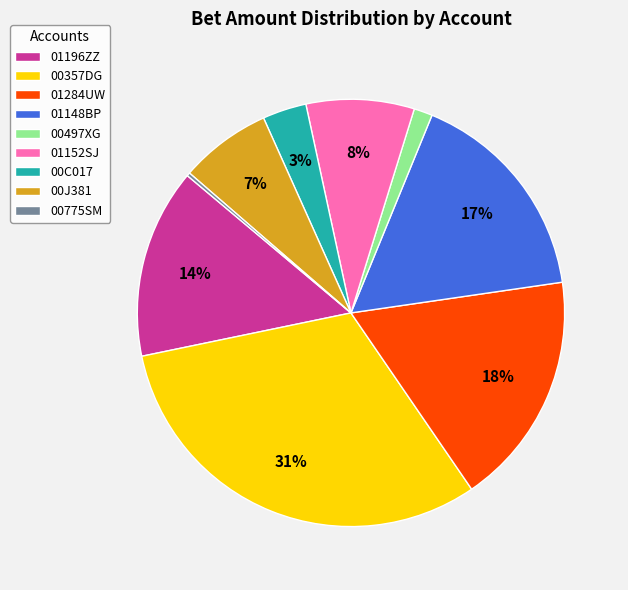

Between 00497XG and 00357DG, which is larger?

00357DG